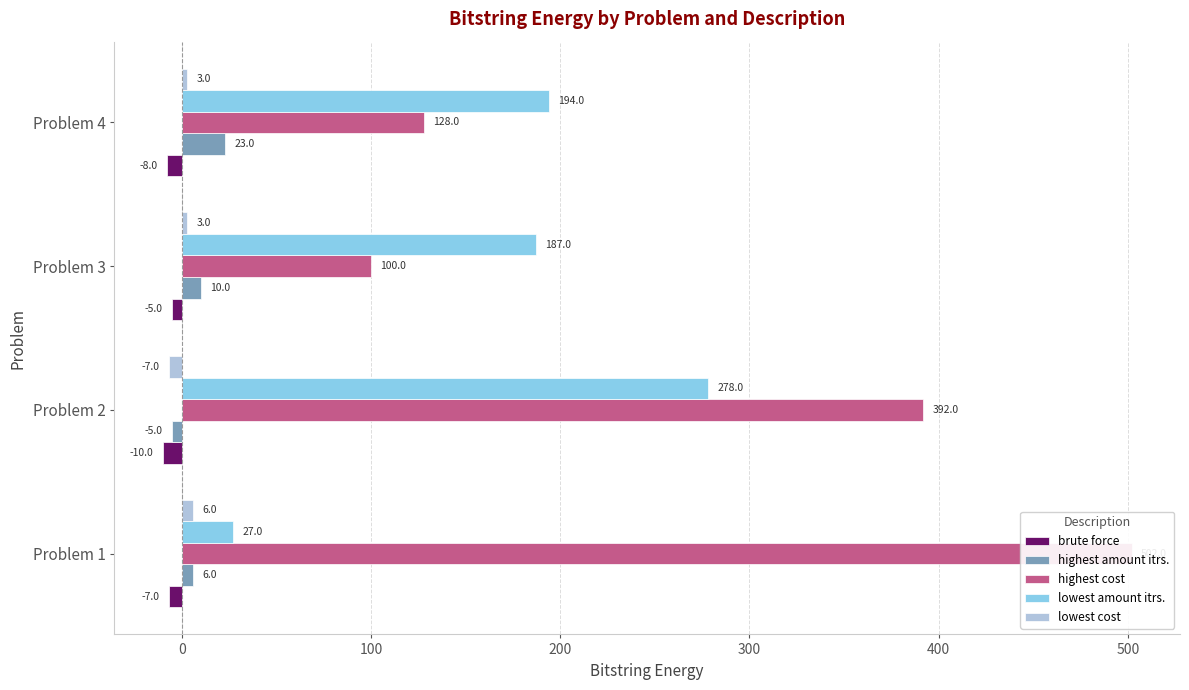

How many values in highest amount itrs. are below zero?

1